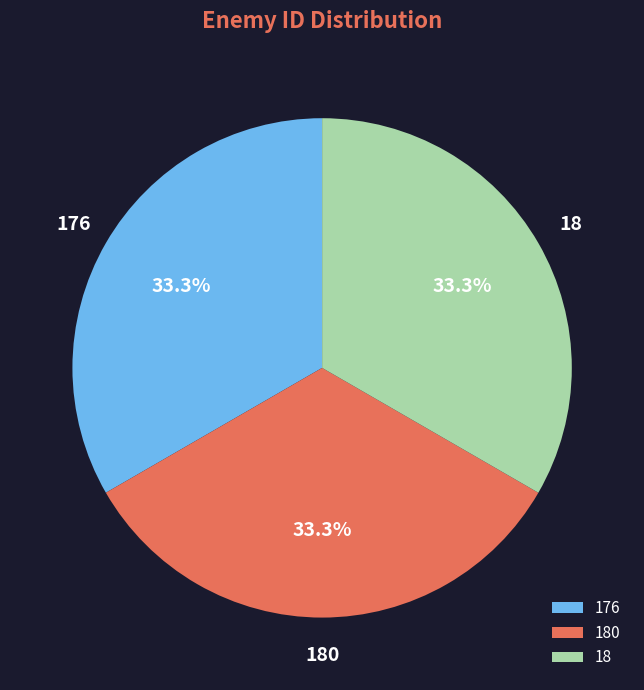

Is there any slice that represents more than half of the pie?

No